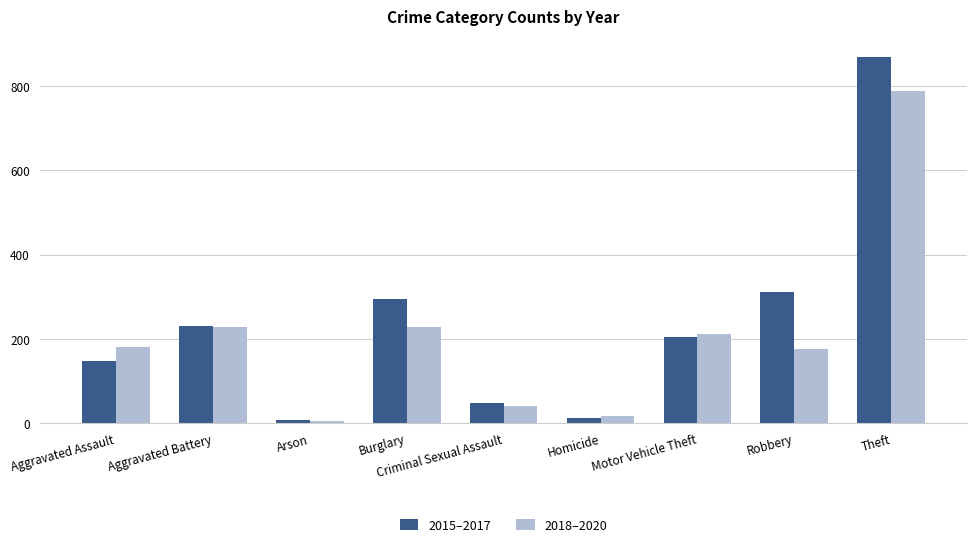

What are all the series names shown in the legend?

2015–2017, 2018–2020